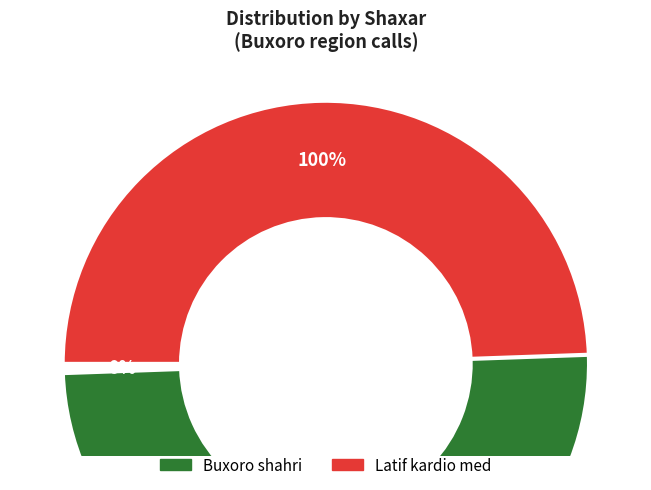

What is the largest slice in the pie chart?

Latif kardio med